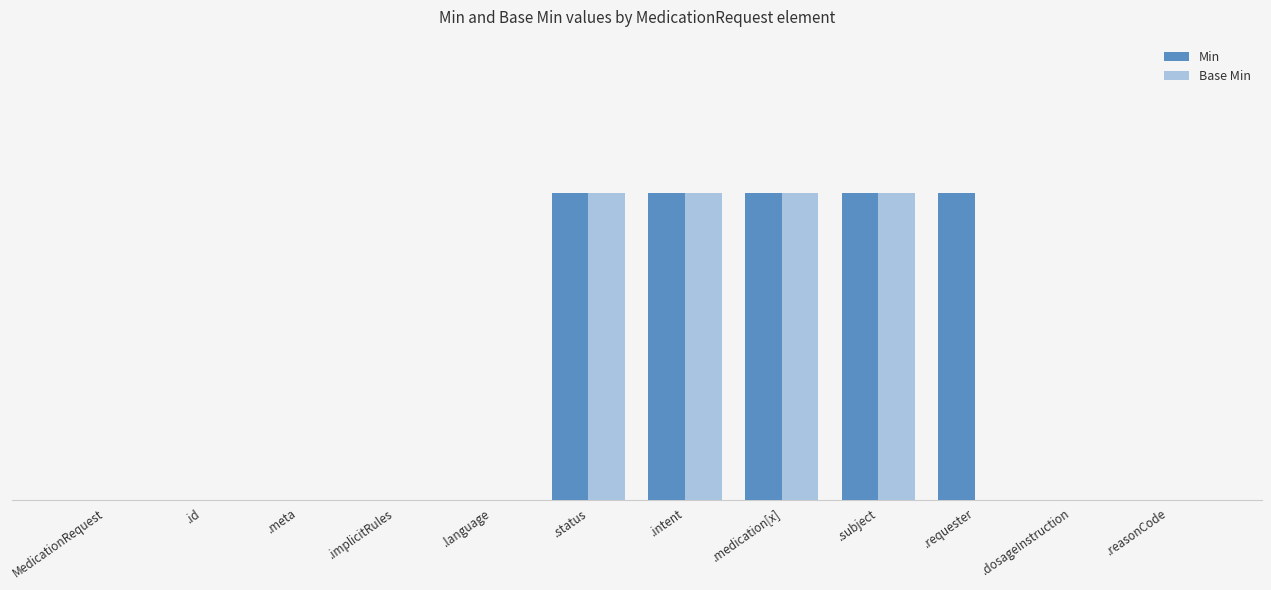

What is the label of the 11th bar from the right?

.id